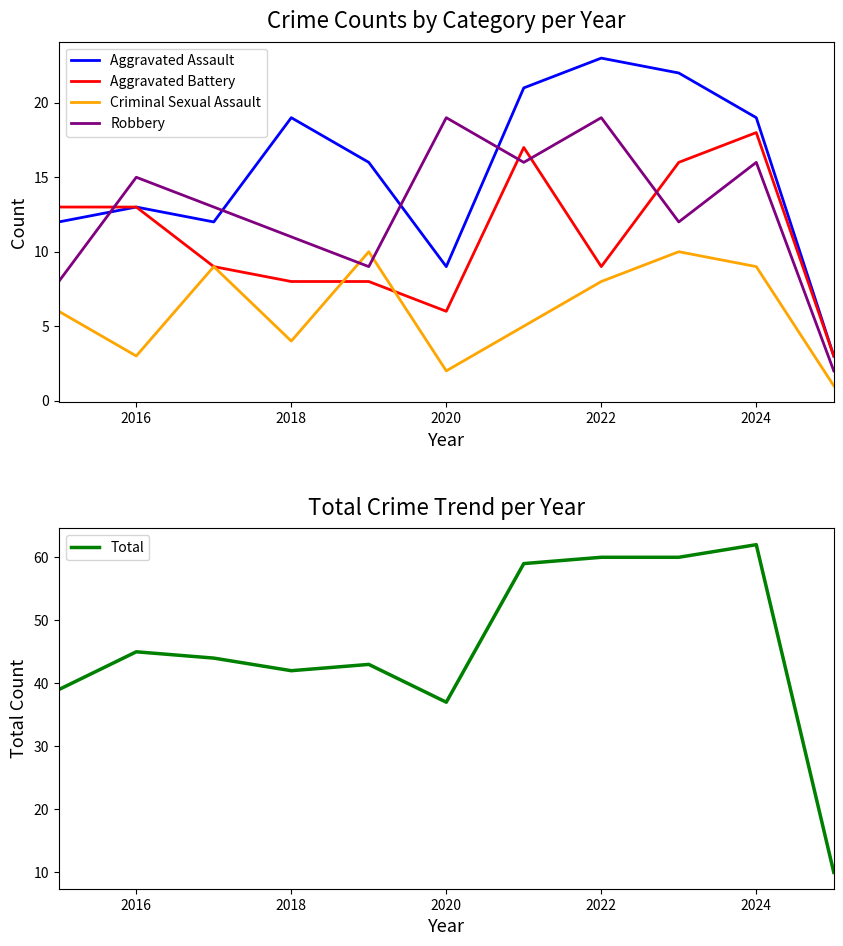

What is the minimum value for Aggravated Battery?

3